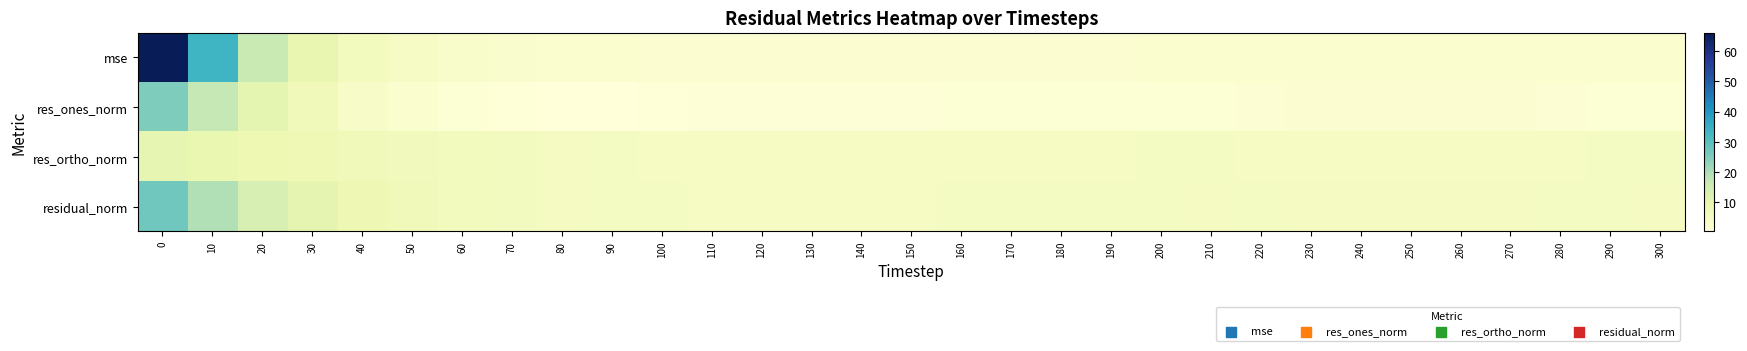

Reading right to left, transcribe all the data shown in this chart.

mse: 300=2.4	290=2.3	280=2.4	270=2.4	260=2.4	250=2.4	240=2.4	230=2.4	220=2.4	210=2.4	200=2.3	190=2.3	180=2.2	170=2.2	160=2.2	150=2.1	140=2.1	130=2.1	120=2.1	110=2.1	100=2.2	90=2.3	80=2.5	70=2.8	60=3.3	50=4.1	40=5.7	30=9.3	20=16.1	10=33.7	0=66.3
res_ones_norm: 300=1.4	290=1.4	280=1.5	270=1.8	260=1.8	250=1.9	240=1.8	230=1.8	220=1.6	210=1.4	200=1.4	190=1.3	180=1.4	170=1.4	160=1.3	150=1.1	140=1.3	130=1.1	120=0.9	110=0.8	100=0.6	90=0.2	80=0.3	70=0.6	60=1.3	50=2.3	40=3.9	30=6.7	20=10.5	10=17.0	0=25.1
res_ortho_norm: 300=4.9	290=4.9	280=4.9	270=4.8	260=4.8	250=4.8	240=4.8	230=4.8	220=4.9	210=4.9	200=4.9	190=4.8	180=4.7	170=4.7	160=4.7	150=4.7	140=4.6	130=4.7	120=4.7	110=4.7	100=4.9	90=5.0	80=5.3	70=5.5	60=5.9	50=6.4	40=6.9	30=7.6	20=8.2	10=9.1	0=9.9
residual_norm: 300=5.1	290=5.1	280=5.1	270=5.2	260=5.1	250=5.2	240=5.2	230=5.2	220=5.1	210=5.1	200=5.1	190=5.0	180=4.9	170=4.9	160=4.9	150=4.8	140=4.8	130=4.8	120=4.8	110=4.8	100=4.9	90=5.0	80=5.3	70=5.5	60=6.0	50=6.8	40=7.9	30=10.1	20=13.3	10=19.3	0=27.0